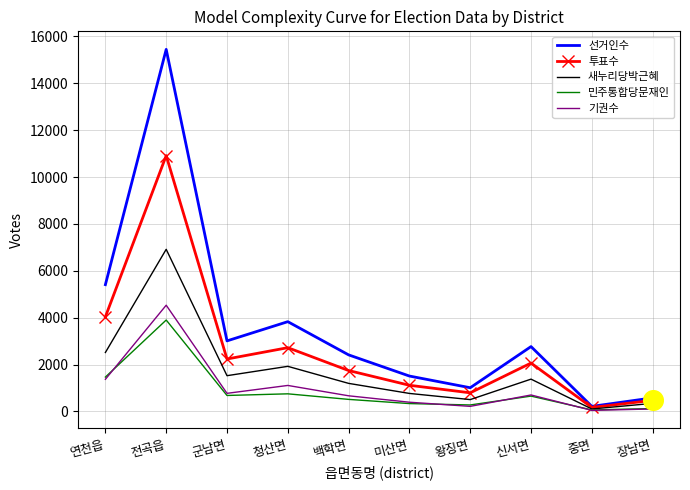

At which category is the sum across all series the highest?

전곡읍